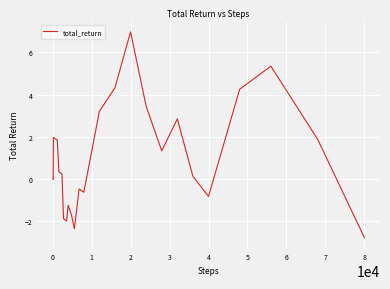

What is the smallest value displayed?

-2.8